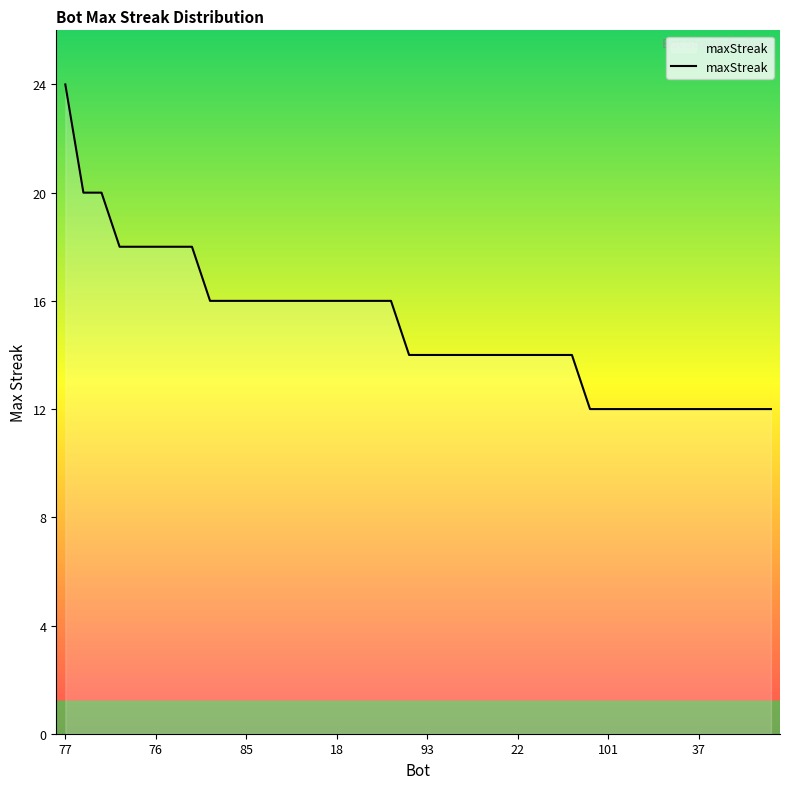

What is the greatest value displayed?

24